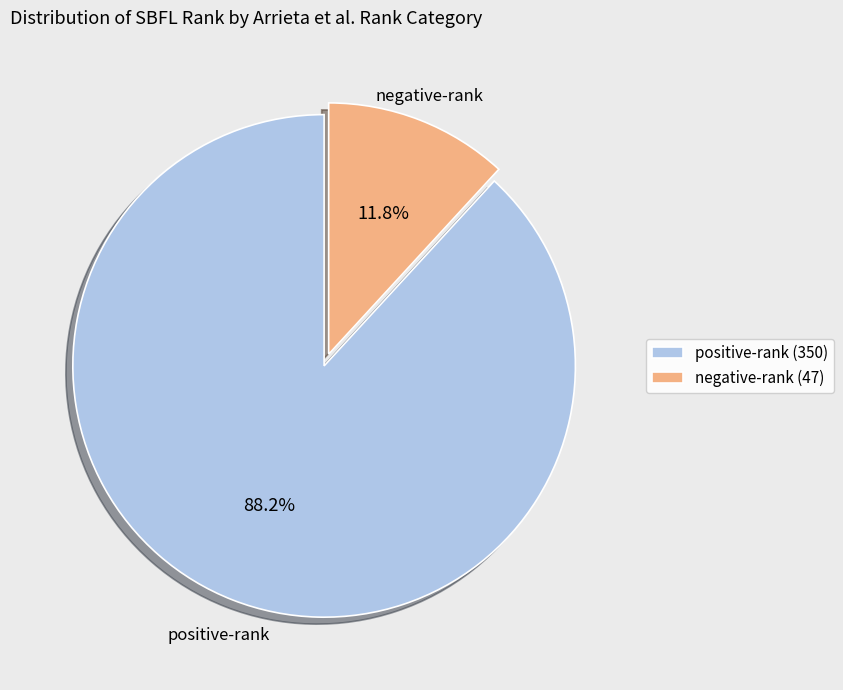

Which has a higher value, negative-rank (47) or positive-rank (350)?

positive-rank (350)